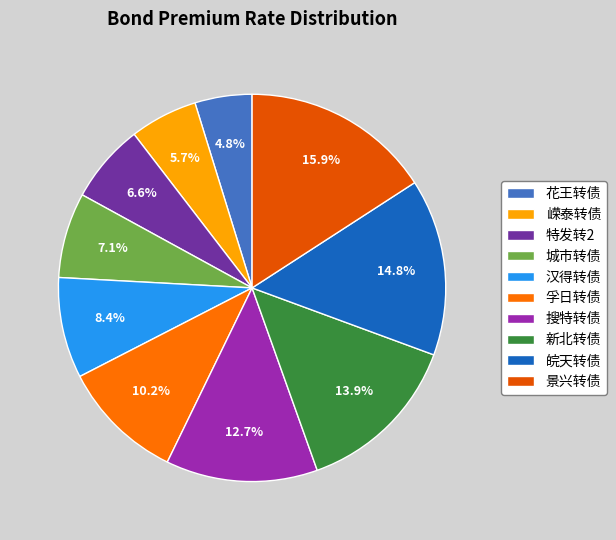

What is the ratio of the value at 皖天转债 to the value at 汉得转债?

1.8